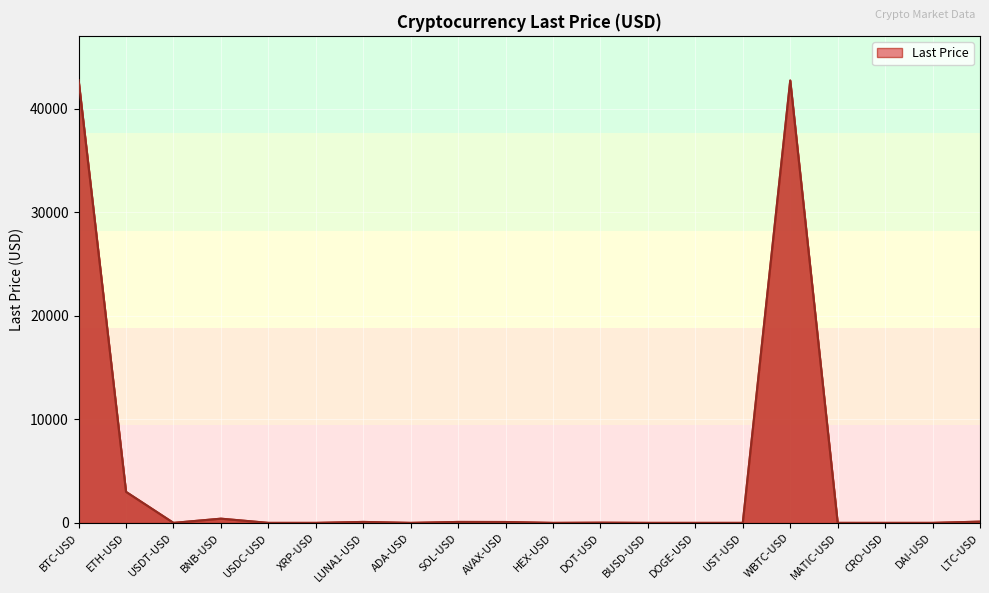

The chart shows a value of 407.4 at BNB-USD. True or false?

True